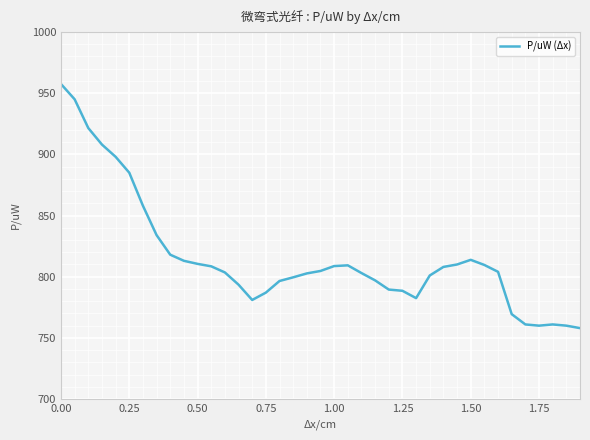

What is the difference between the maximum and minimum values?

199.5